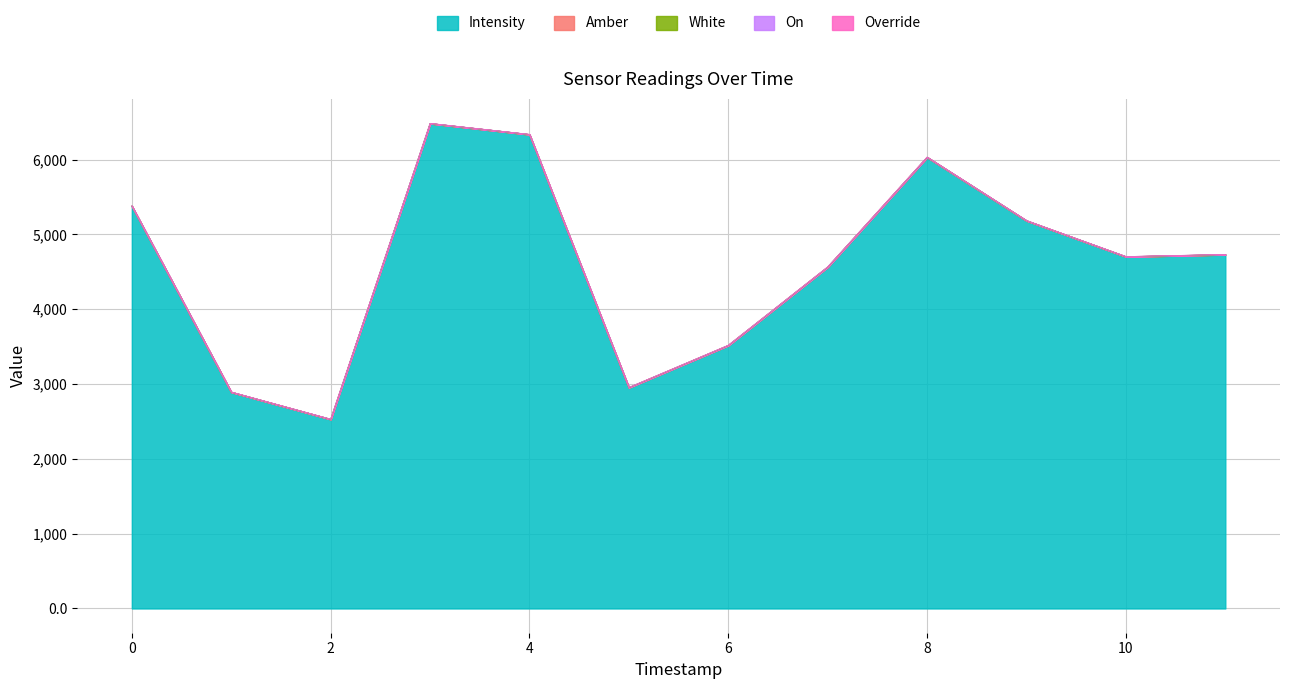

What are all the series names shown in the legend?

Intensity, Amber, White, On, Override